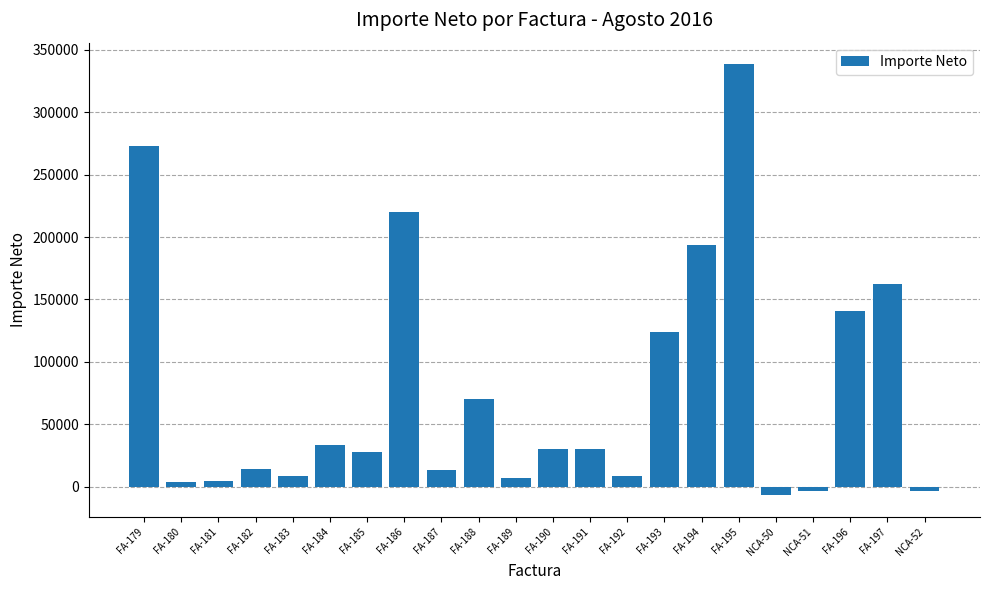

Which has a higher value, FA-188 or FA-192?

FA-188